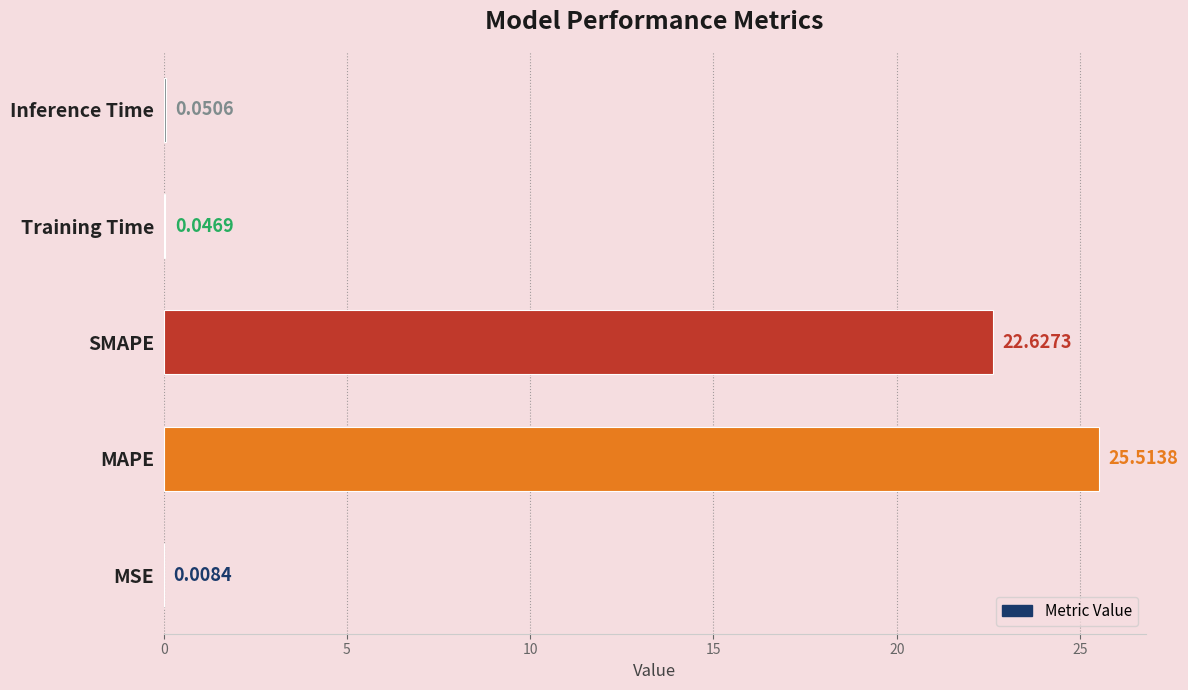

What is the change in value from MSE to MAPE?

+25.5